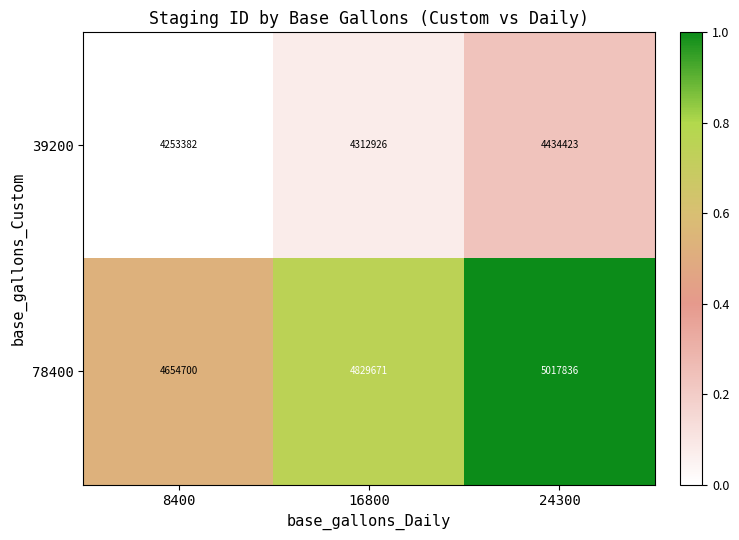

Rank the series by their average value, from highest to lowest.

78400, 39200